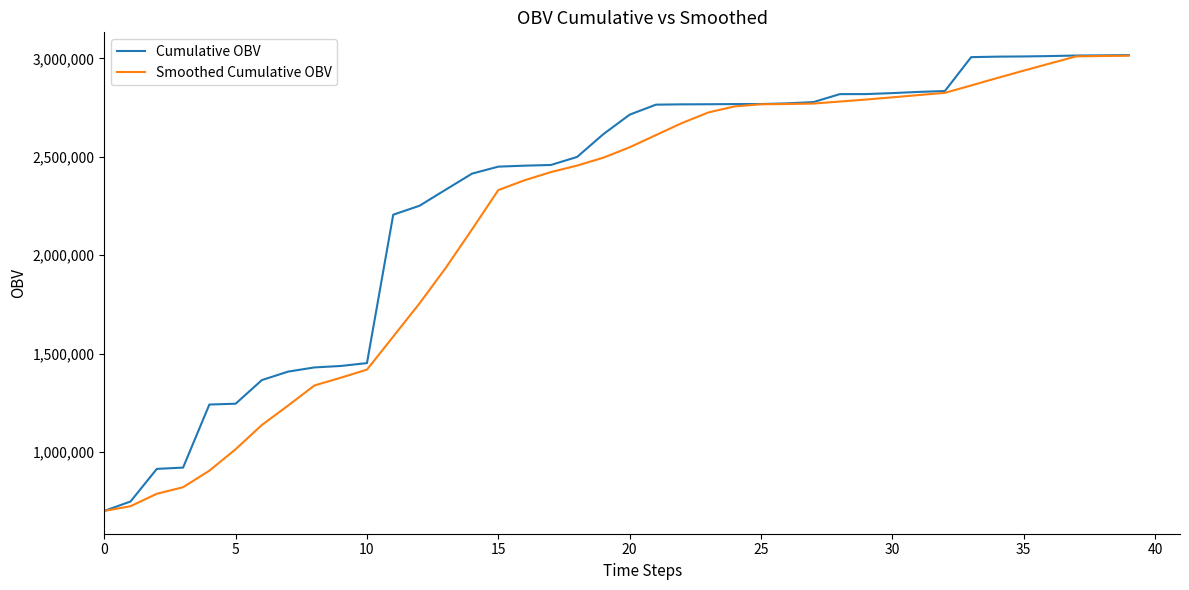

What is the minimum value shown in the chart?

700000.0